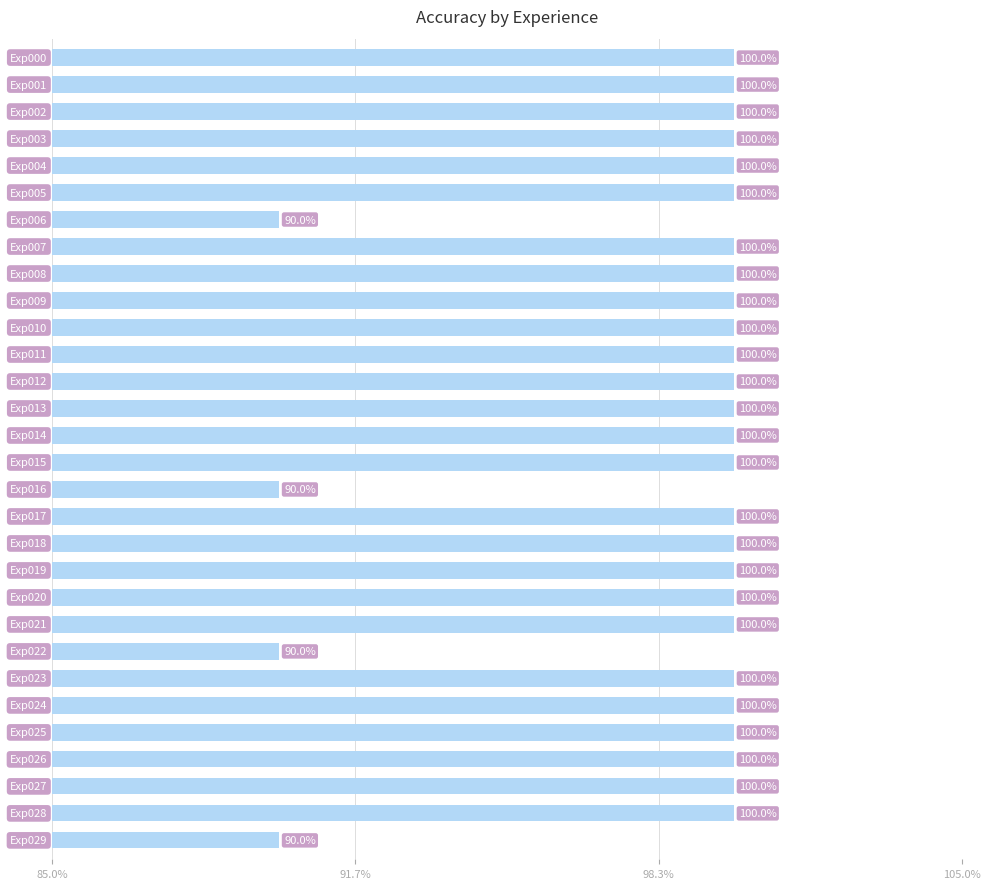

What is the difference between the second highest and minimum values?

0.1